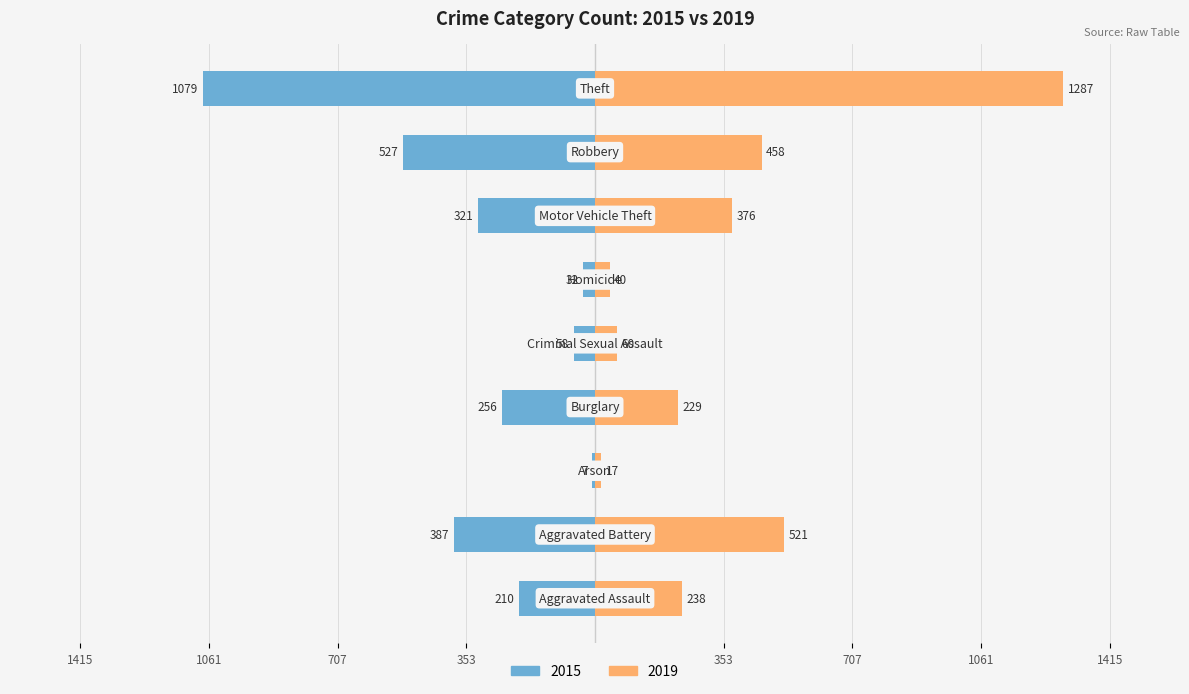

What is the label of the 8th bar from the right?

Aggravated Battery